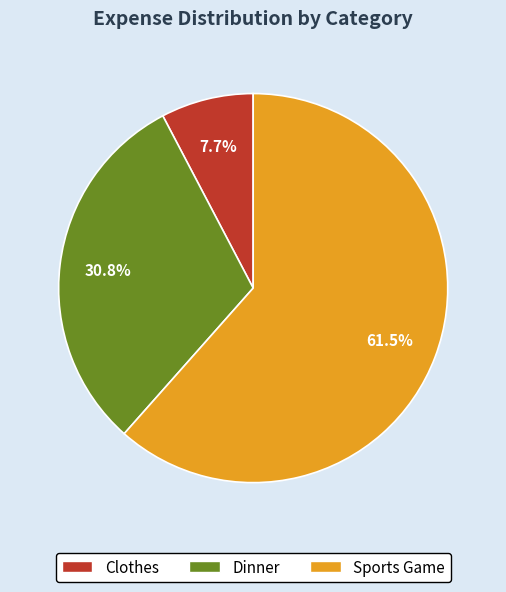

To the nearest percent, what is the difference between the Dinner and Sports Game slice percentages?

31%